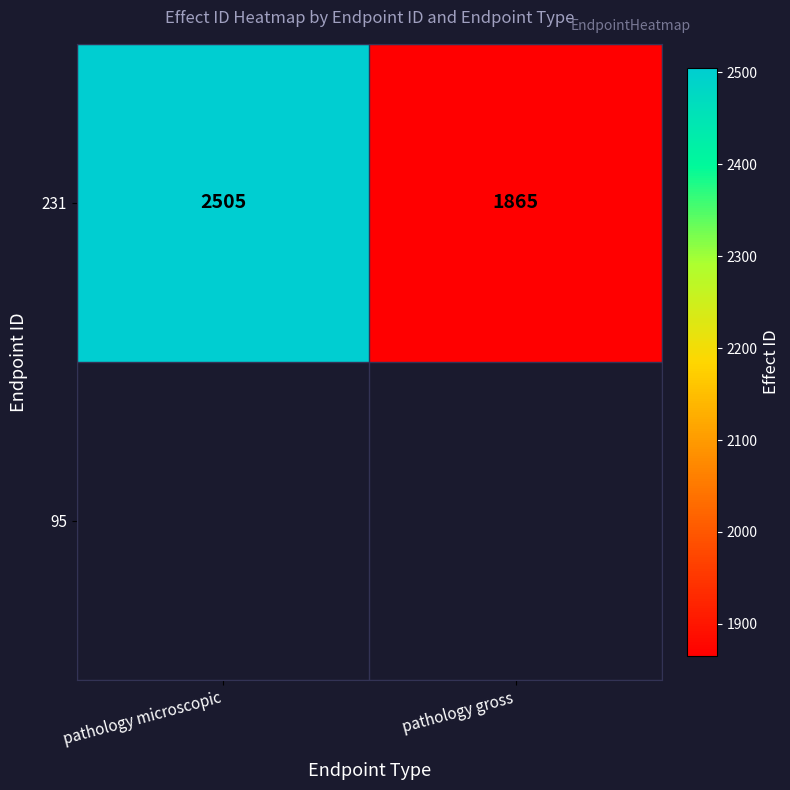

At which category does the chart reach its peak across all series?

pathology microscopic